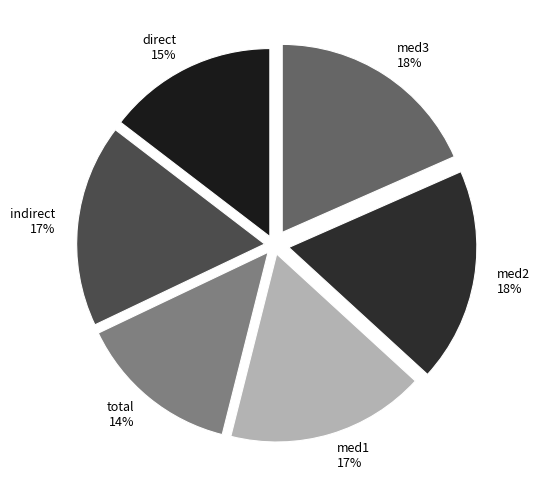

How many slices are in this pie chart?

6